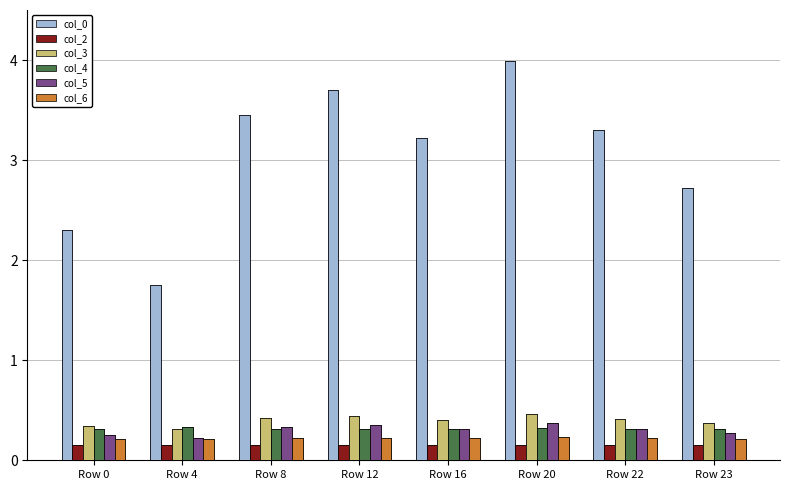

What is the lowest value of the col_5 series?

0.2